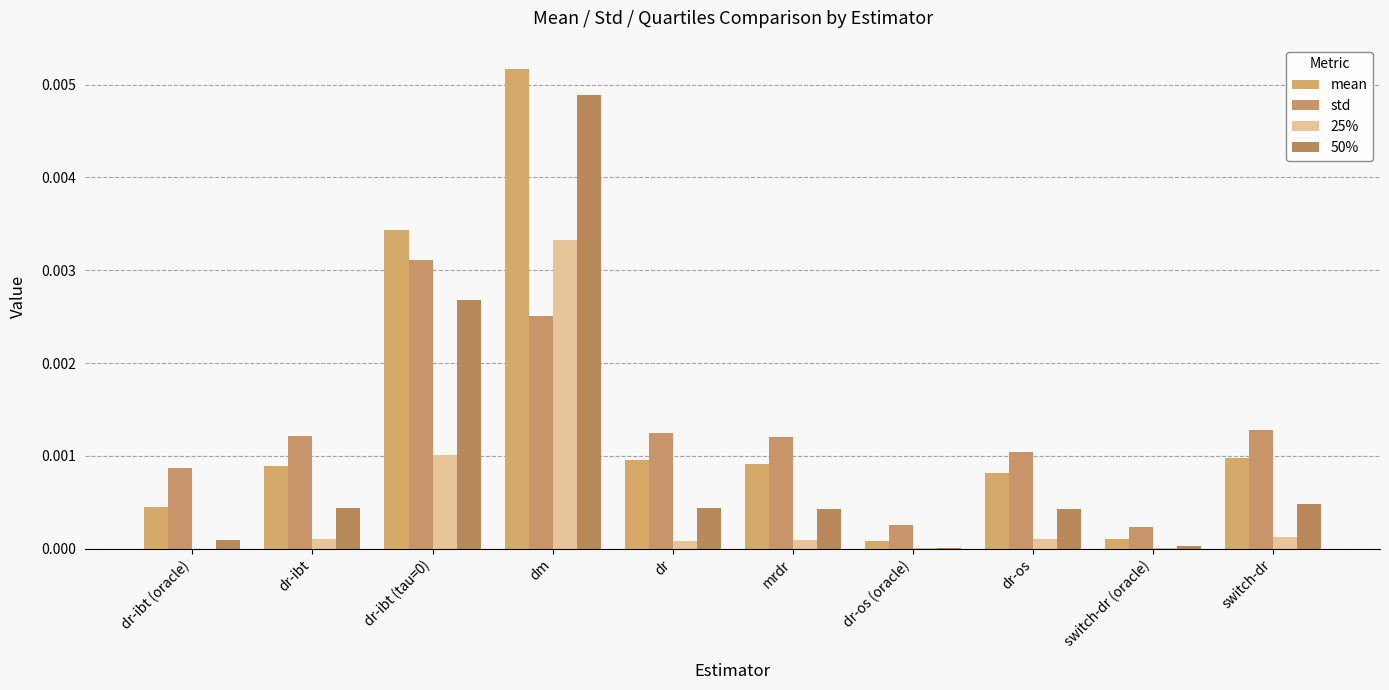

Which category has the lowest value across all series?

dr-ibt (oracle)